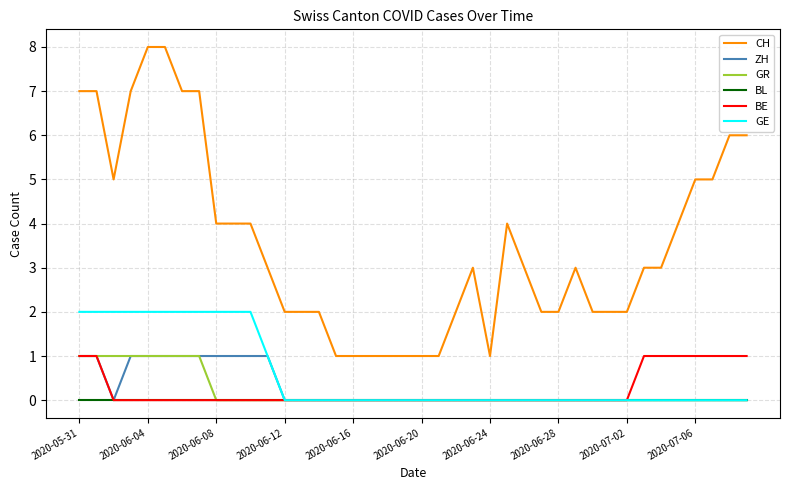

True or false: CH and BL cross at least once.

False